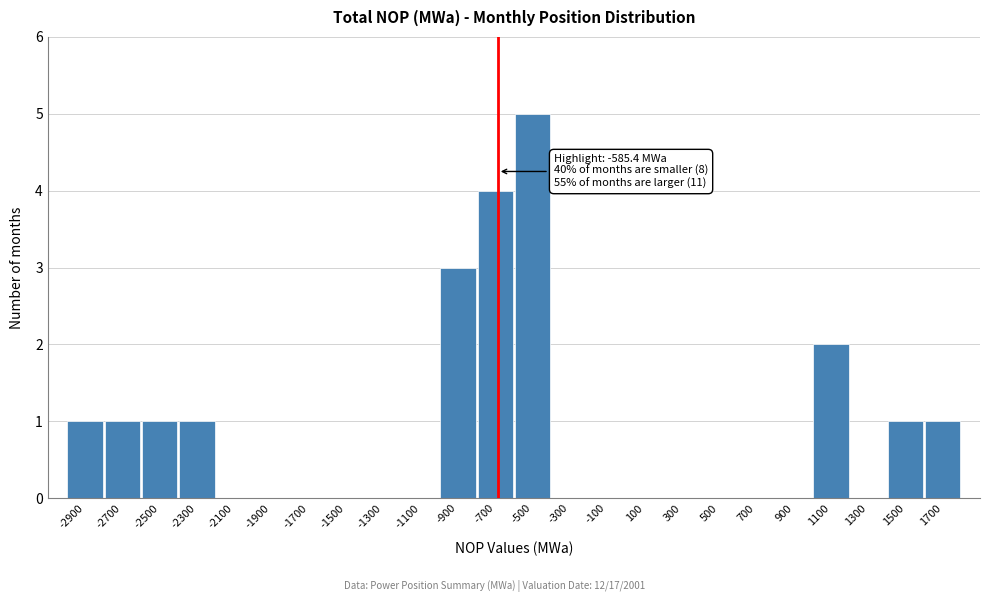

Reading left to right, list all the values displayed in this chart.

-2900=1	-2700=1	-2500=1	-2300=1	-2100=0	-1900=0	-1700=0	-1500=0	-1300=0	-1100=0	-900=3	-700=4	-500=5	-300=0	-100=0	100=0	300=0	500=0	700=0	900=0	1100=2	1300=0	1500=1	1700=1